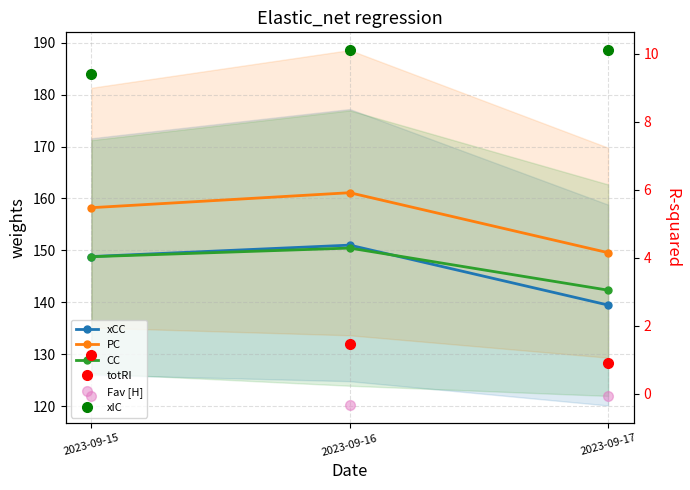

True or false: totRI has a value of 1.1 at 2023-09-15.

True